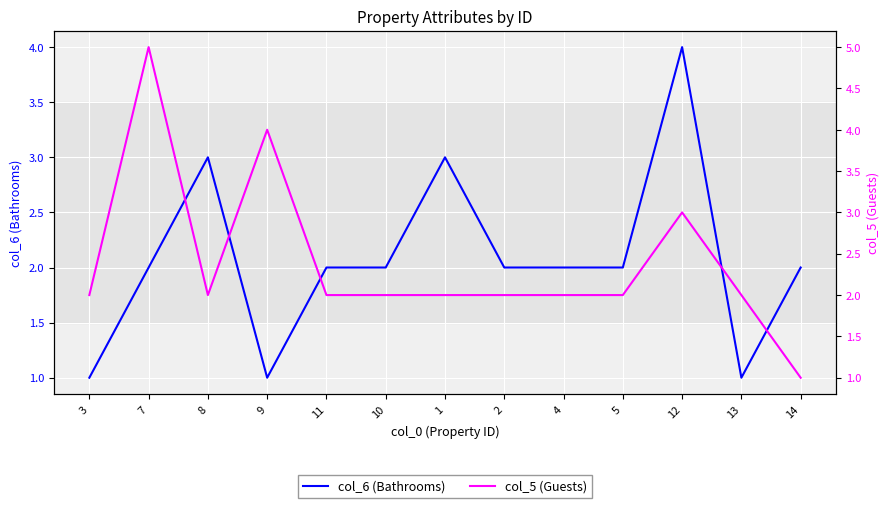

Between which two adjacent categories do col_6 (Bathrooms) and col_5 (Guests) first intersect?

7 and 8